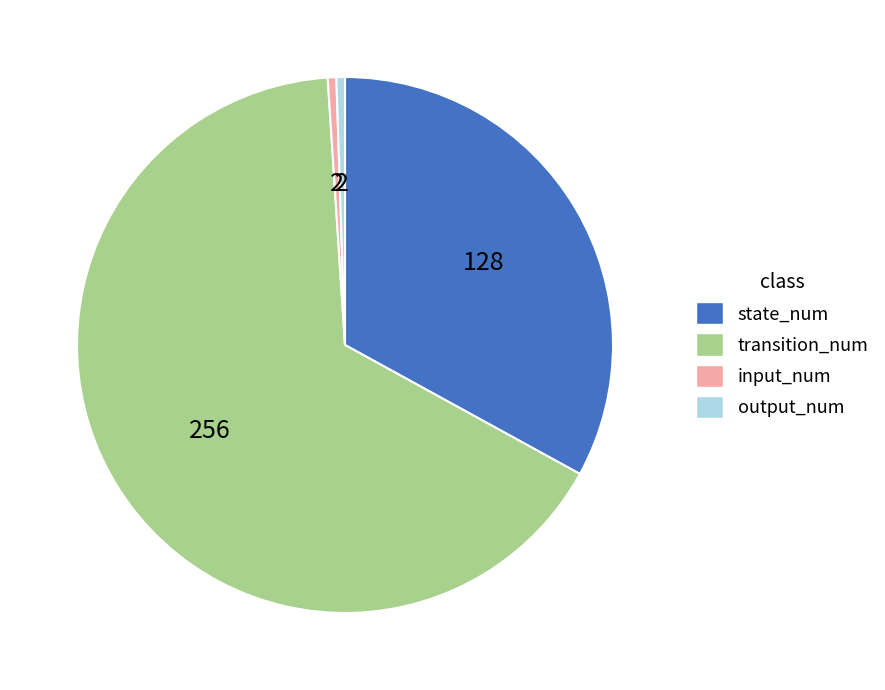

What is the largest slice in the pie chart?

transition_num